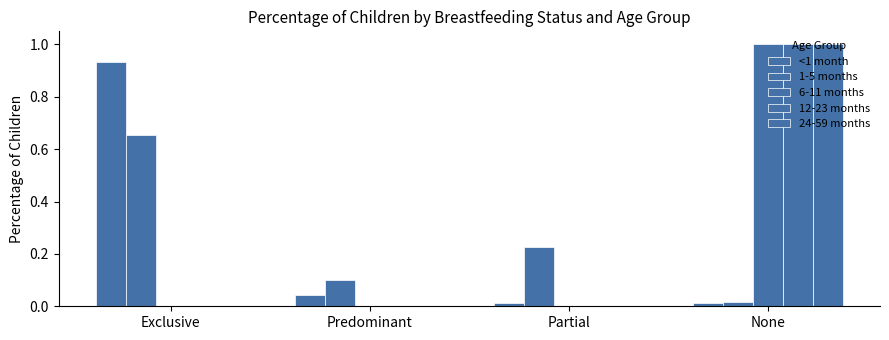

Does the chart contain stacked bars?

No